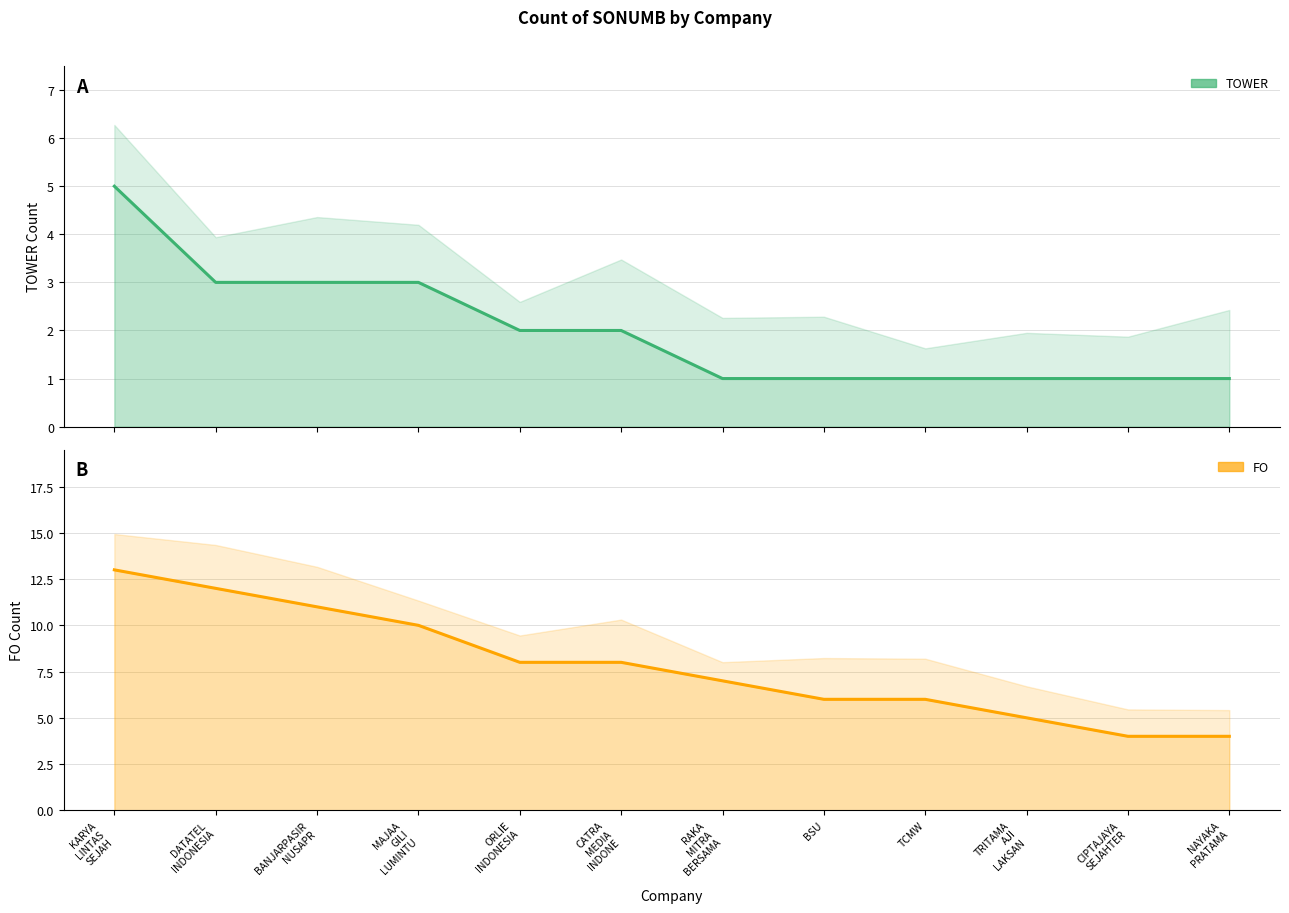

Count the number of data series in this chart.

2